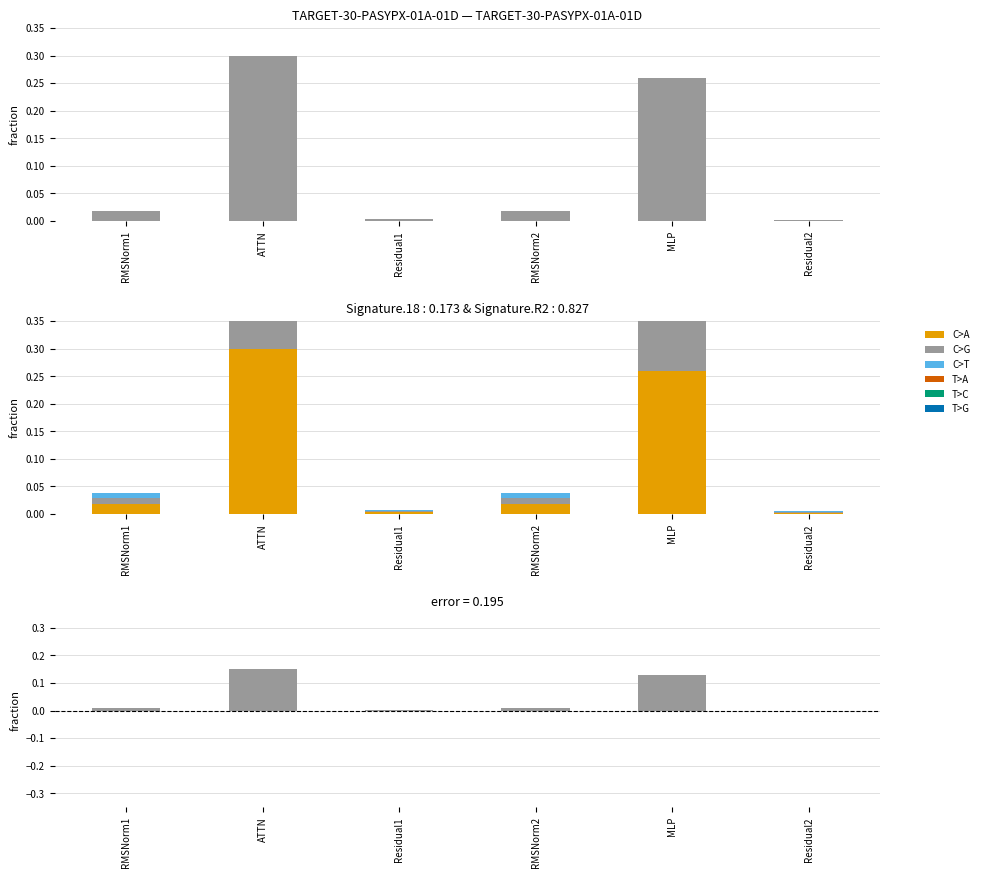

What position from the left is RMSNorm2?

4